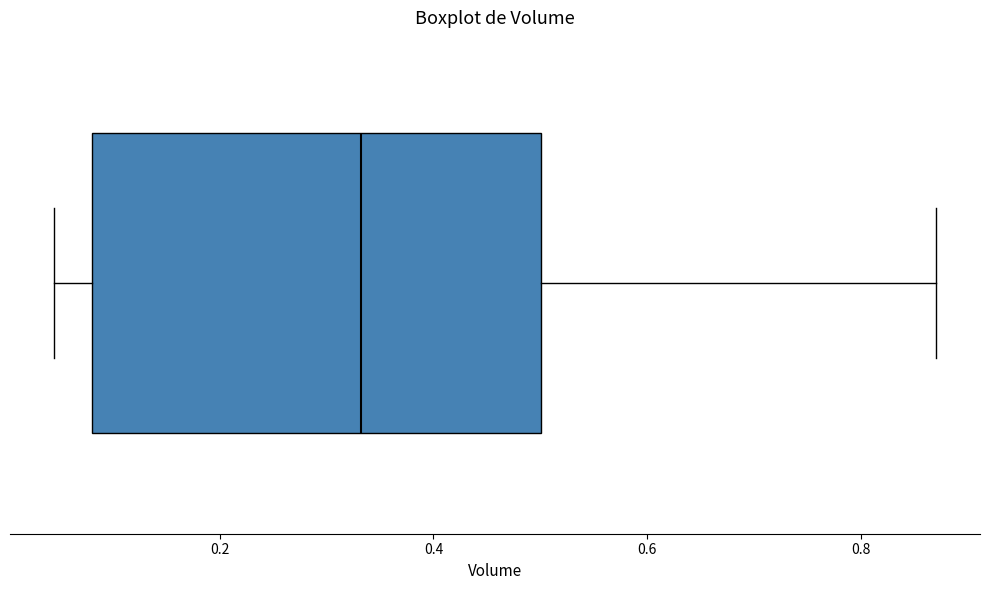

Where does the right whisker of the box end on the x-axis? The values are not printed on the chart, so give them approximately, as read against the axis.

0.88